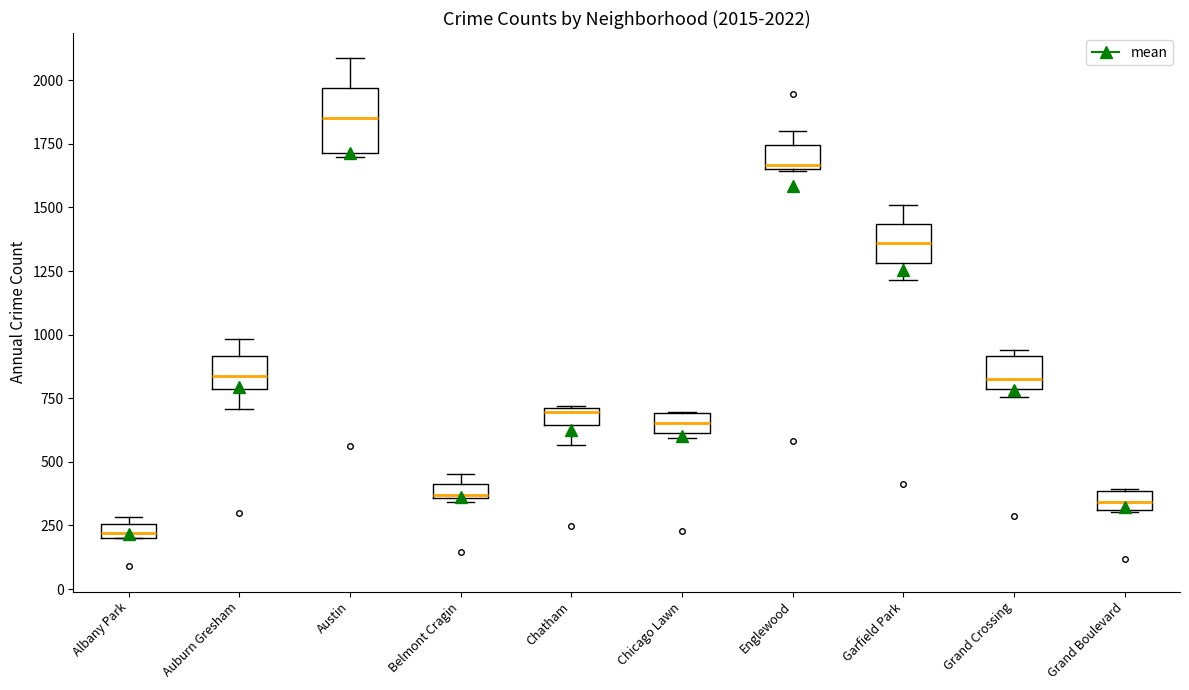

Which box has the lowest median line?

Albany Park